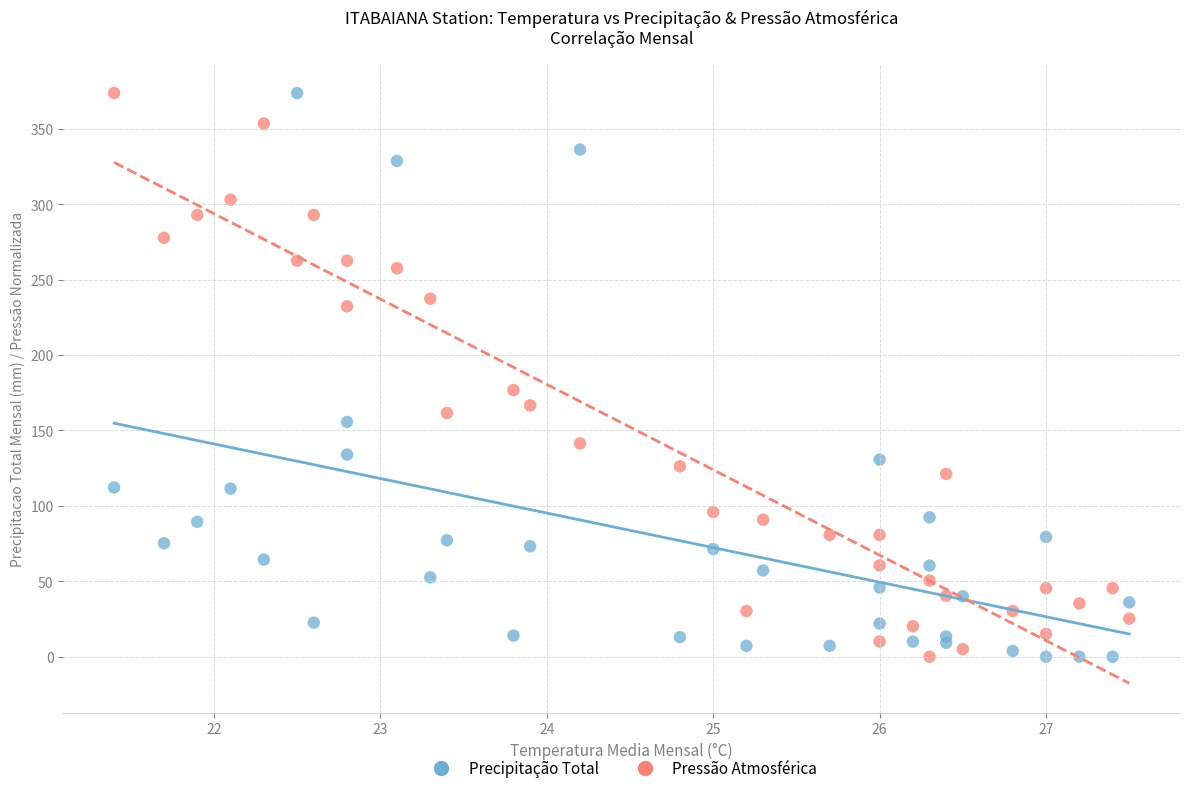

Across all series, what Y value is closest to 186?

176.7